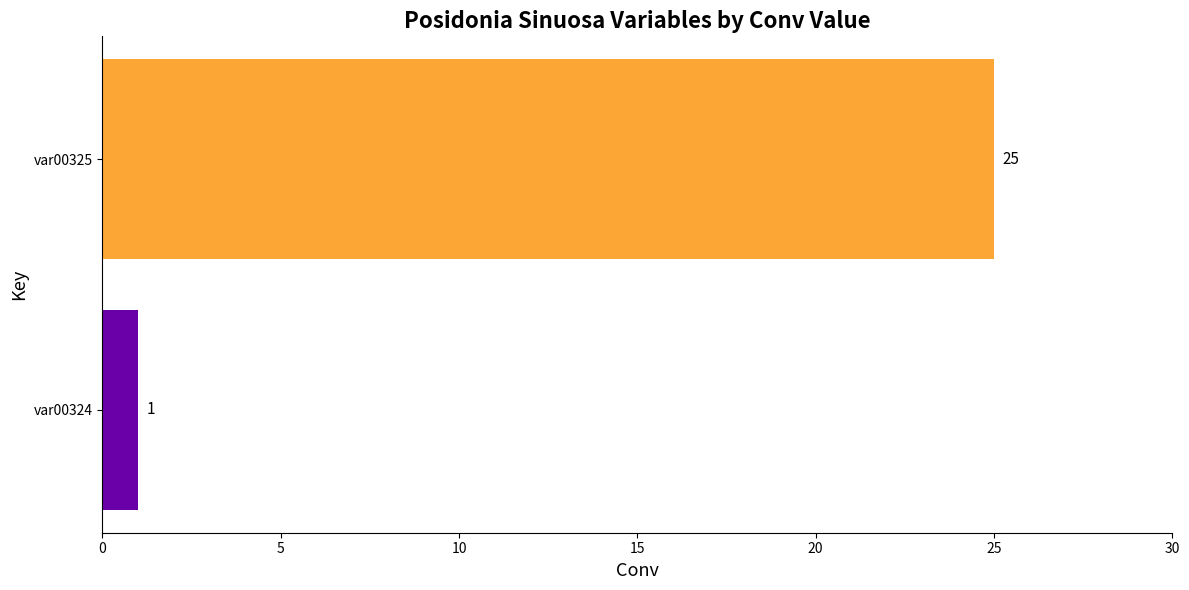

What is the maximum value shown in the chart?

25